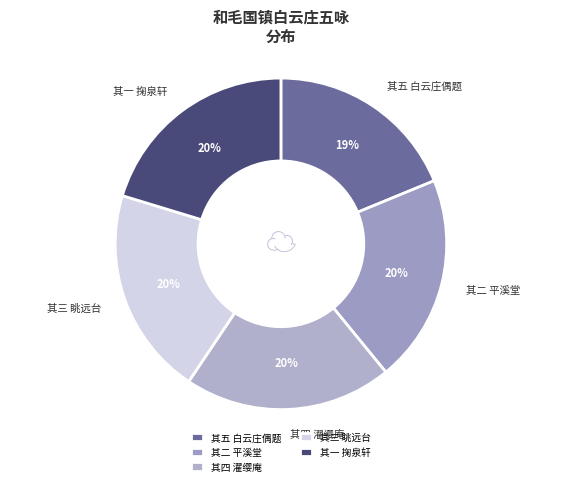

What is the ratio of the value at 其三 眺远台 to the value at 其四 濯缨庵?

1.0